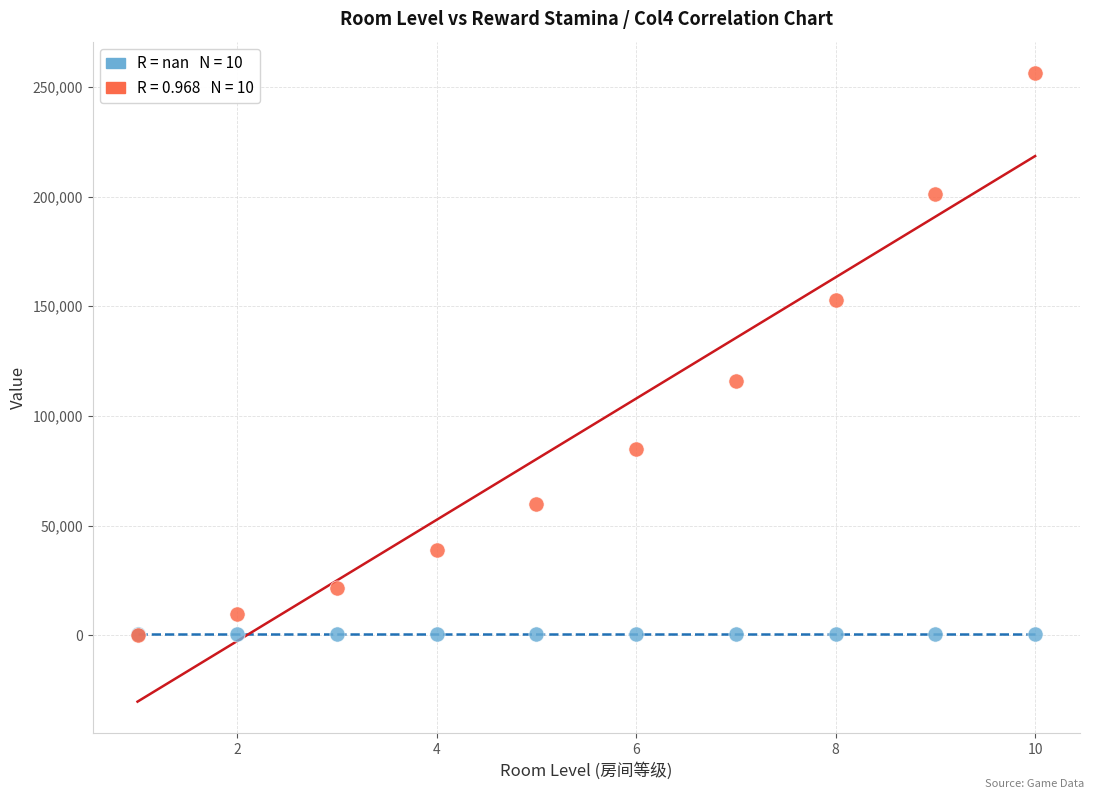

Across all series, what Y value is closest to 128142?

115992